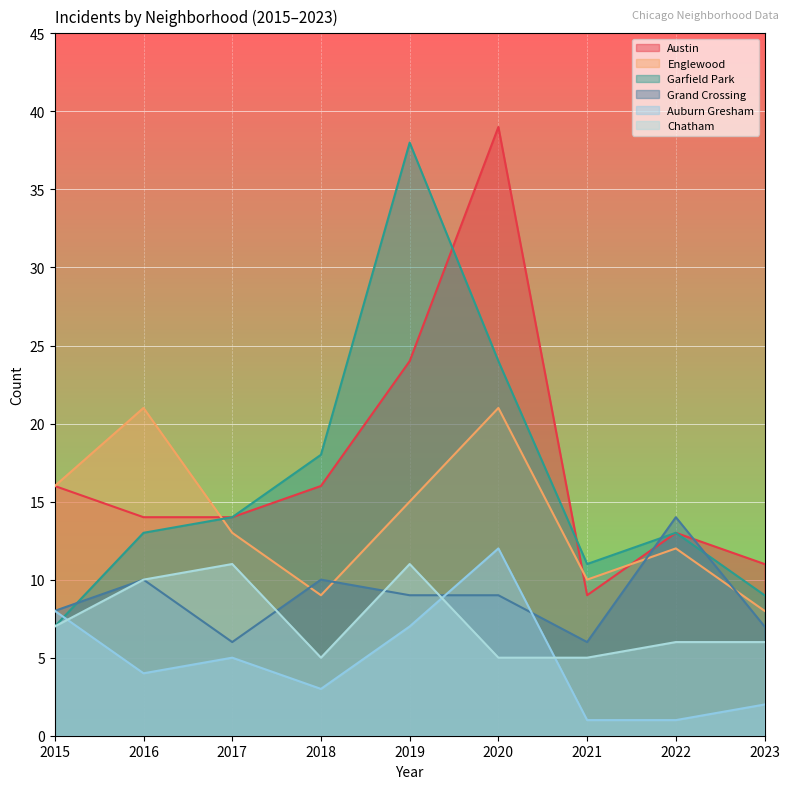

Which label corresponds to the largest value in the chart?

2020